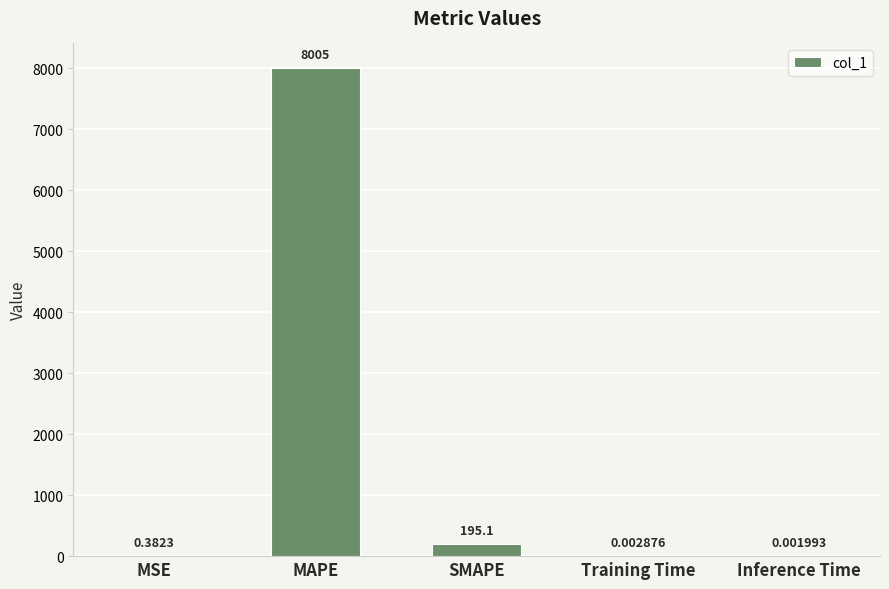

Which category has the highest value across all series?

MAPE